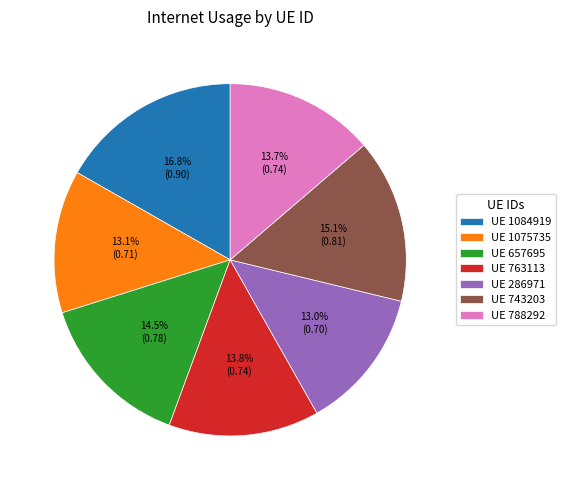

Do UE 657695 and UE 1075735 together represent more than half of the pie?

No